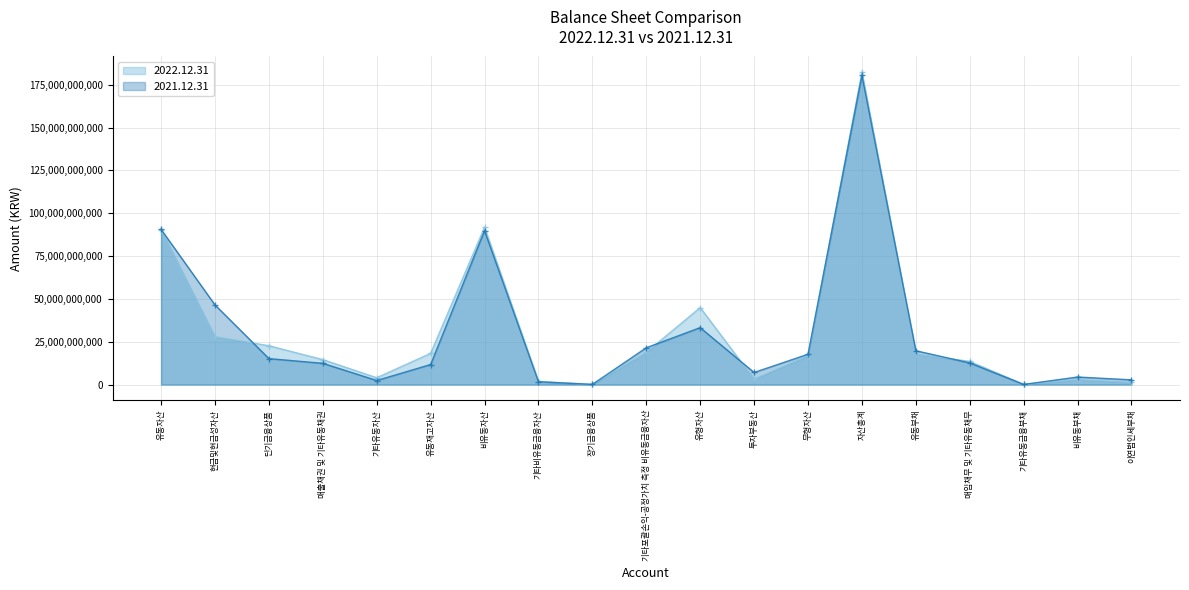

What are all the series names shown in the legend?

2022.12.31, 2021.12.31